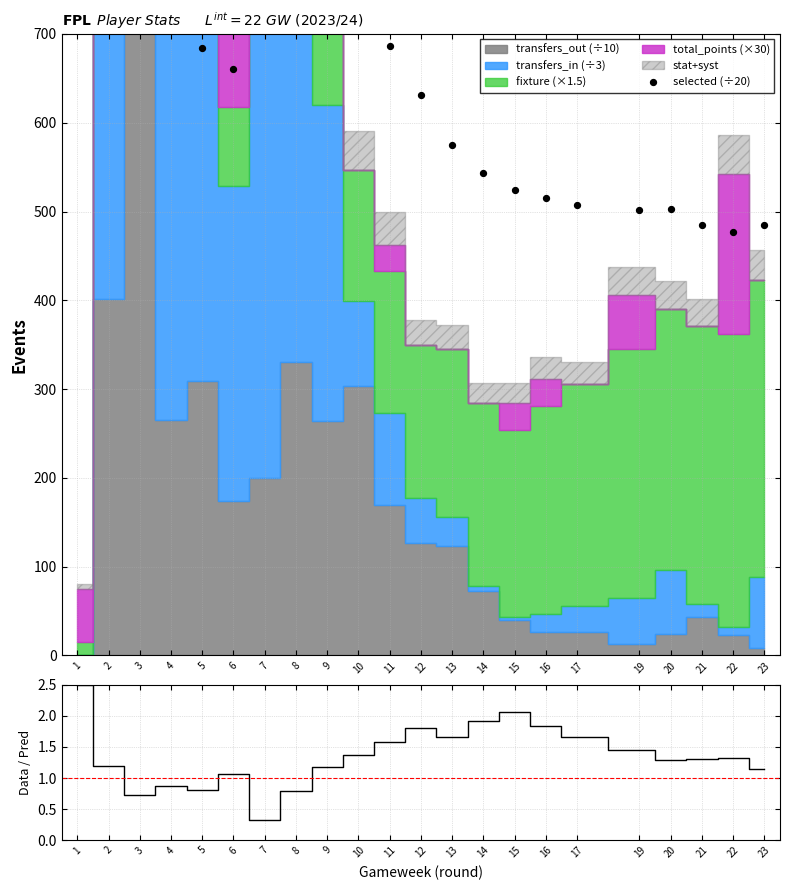

Between 15 and 4, which is larger?

4